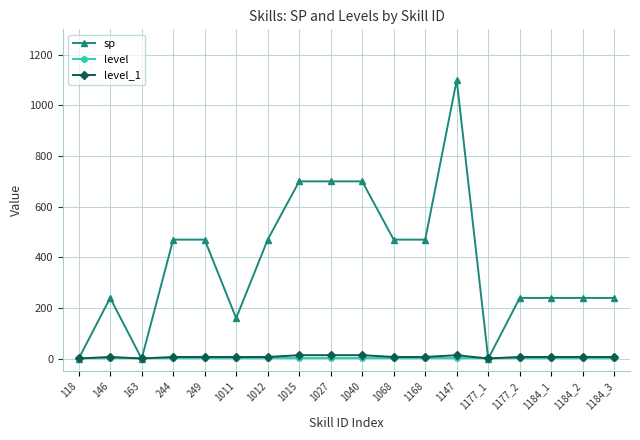

After their last crossing, which series has the higher values: level_1 or sp?

sp